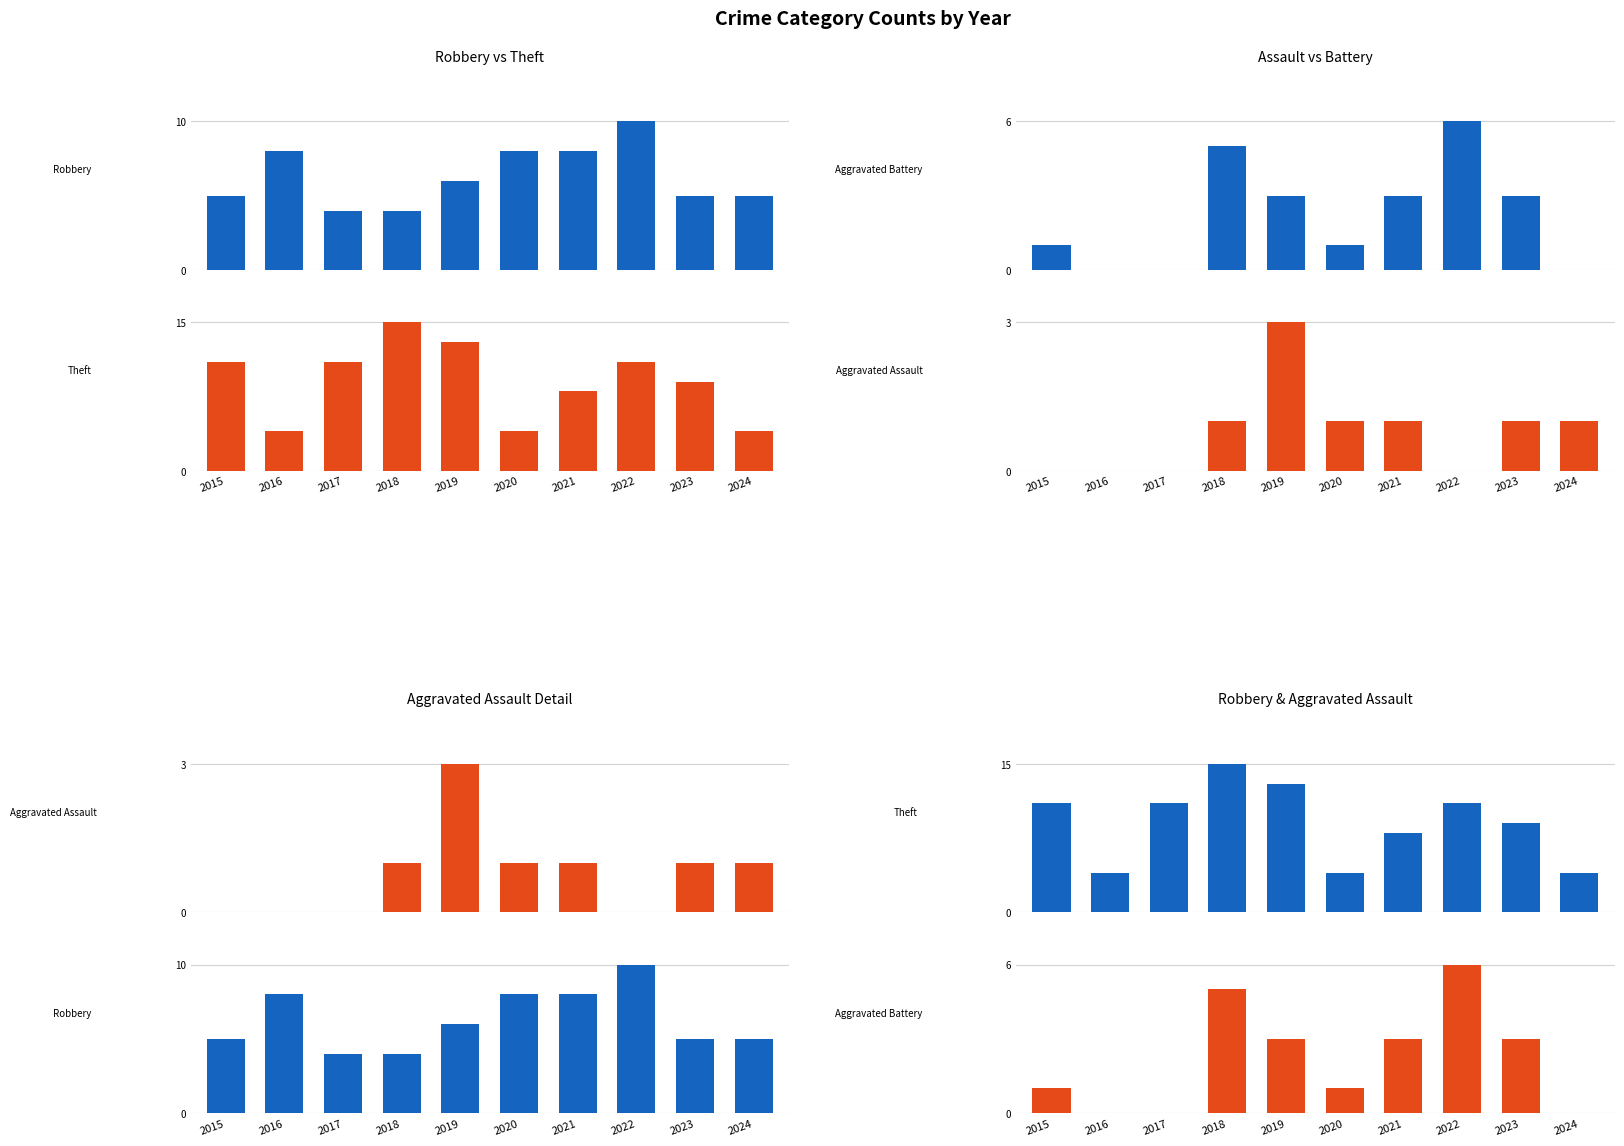

At which label does Robbery reach its minimum?

2017